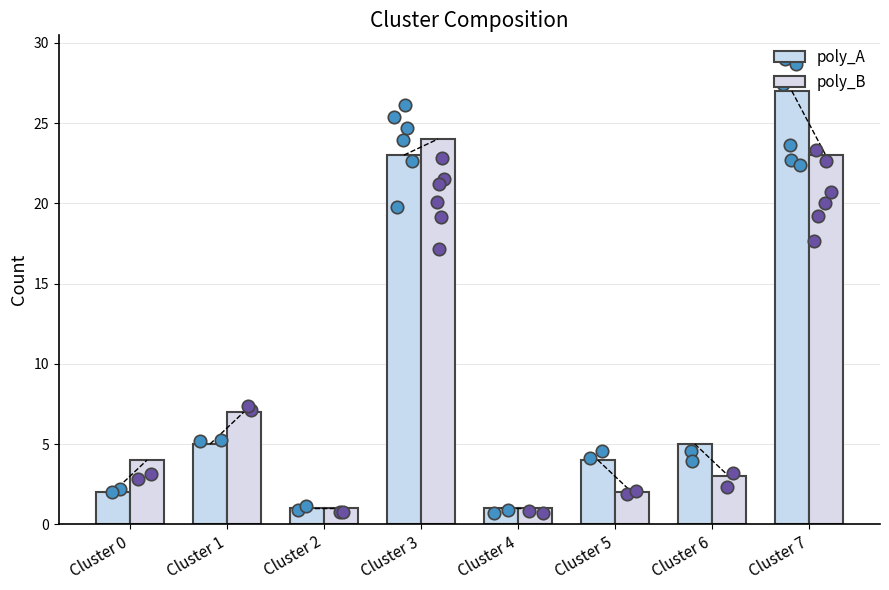

Is the value of poly_A at Cluster 6 greater than the value of poly_B at Cluster 0?

Yes